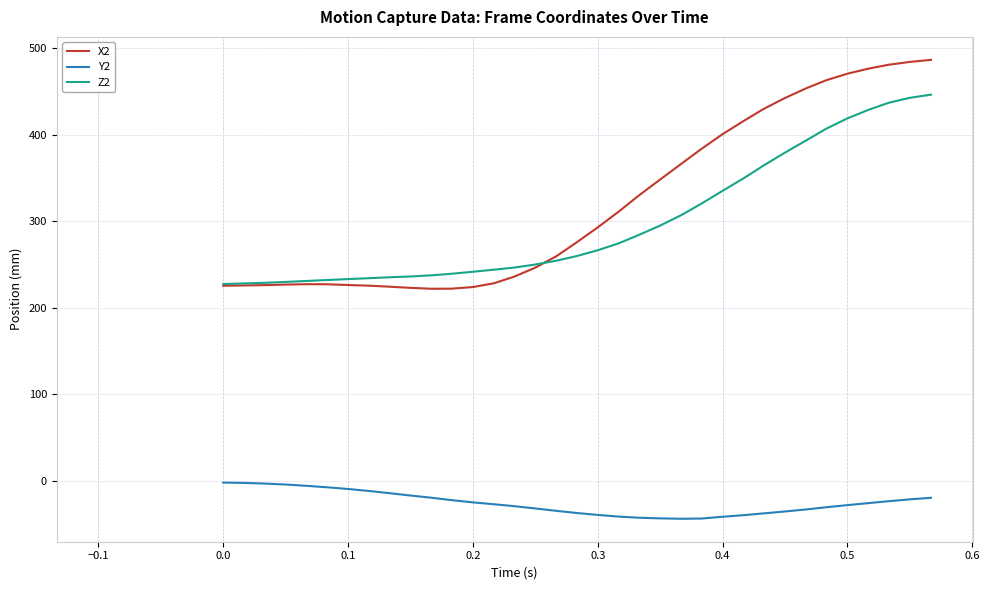

Which series has the widest spread of values?

X2